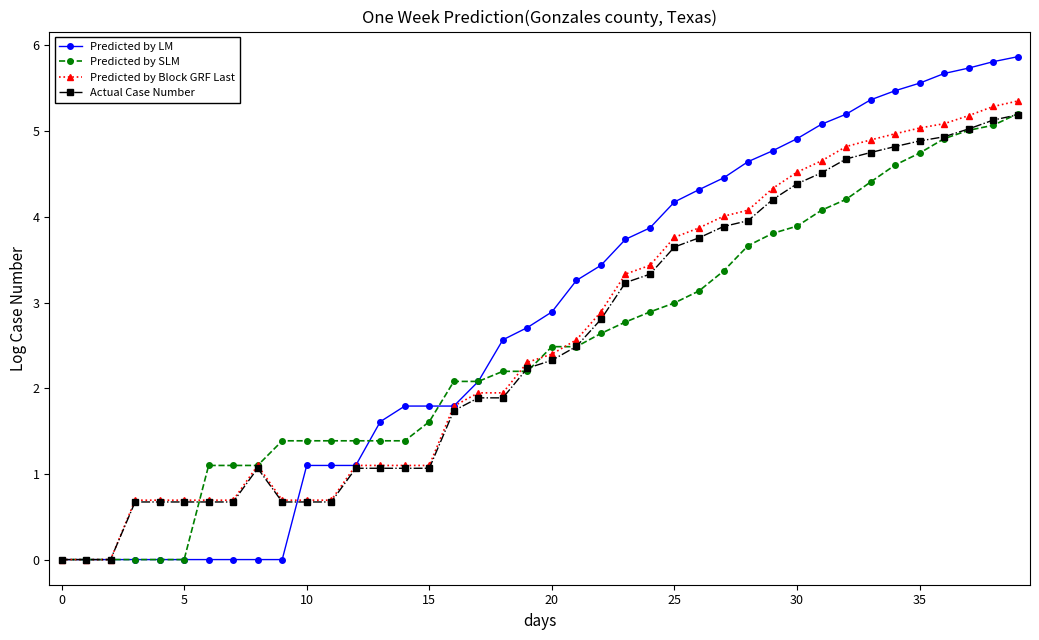

Which series has the largest range (max minus min)?

Predicted by LM